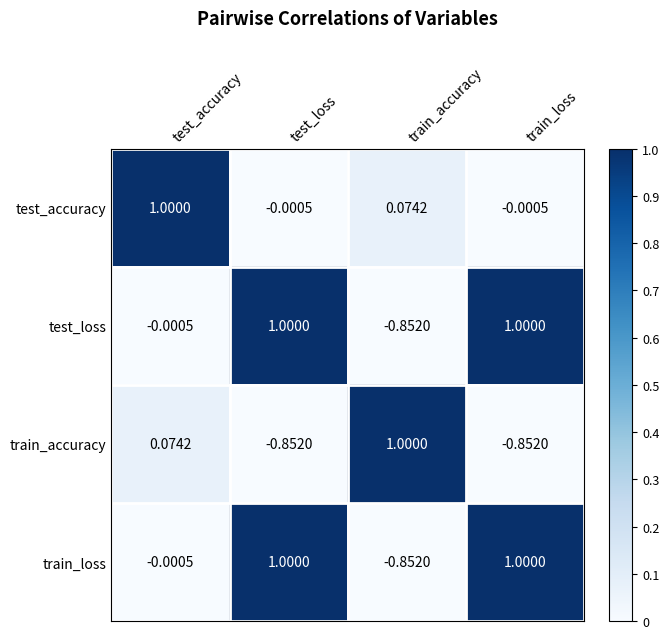

Where is train_accuracy nearest to the value 0?

test_accuracy